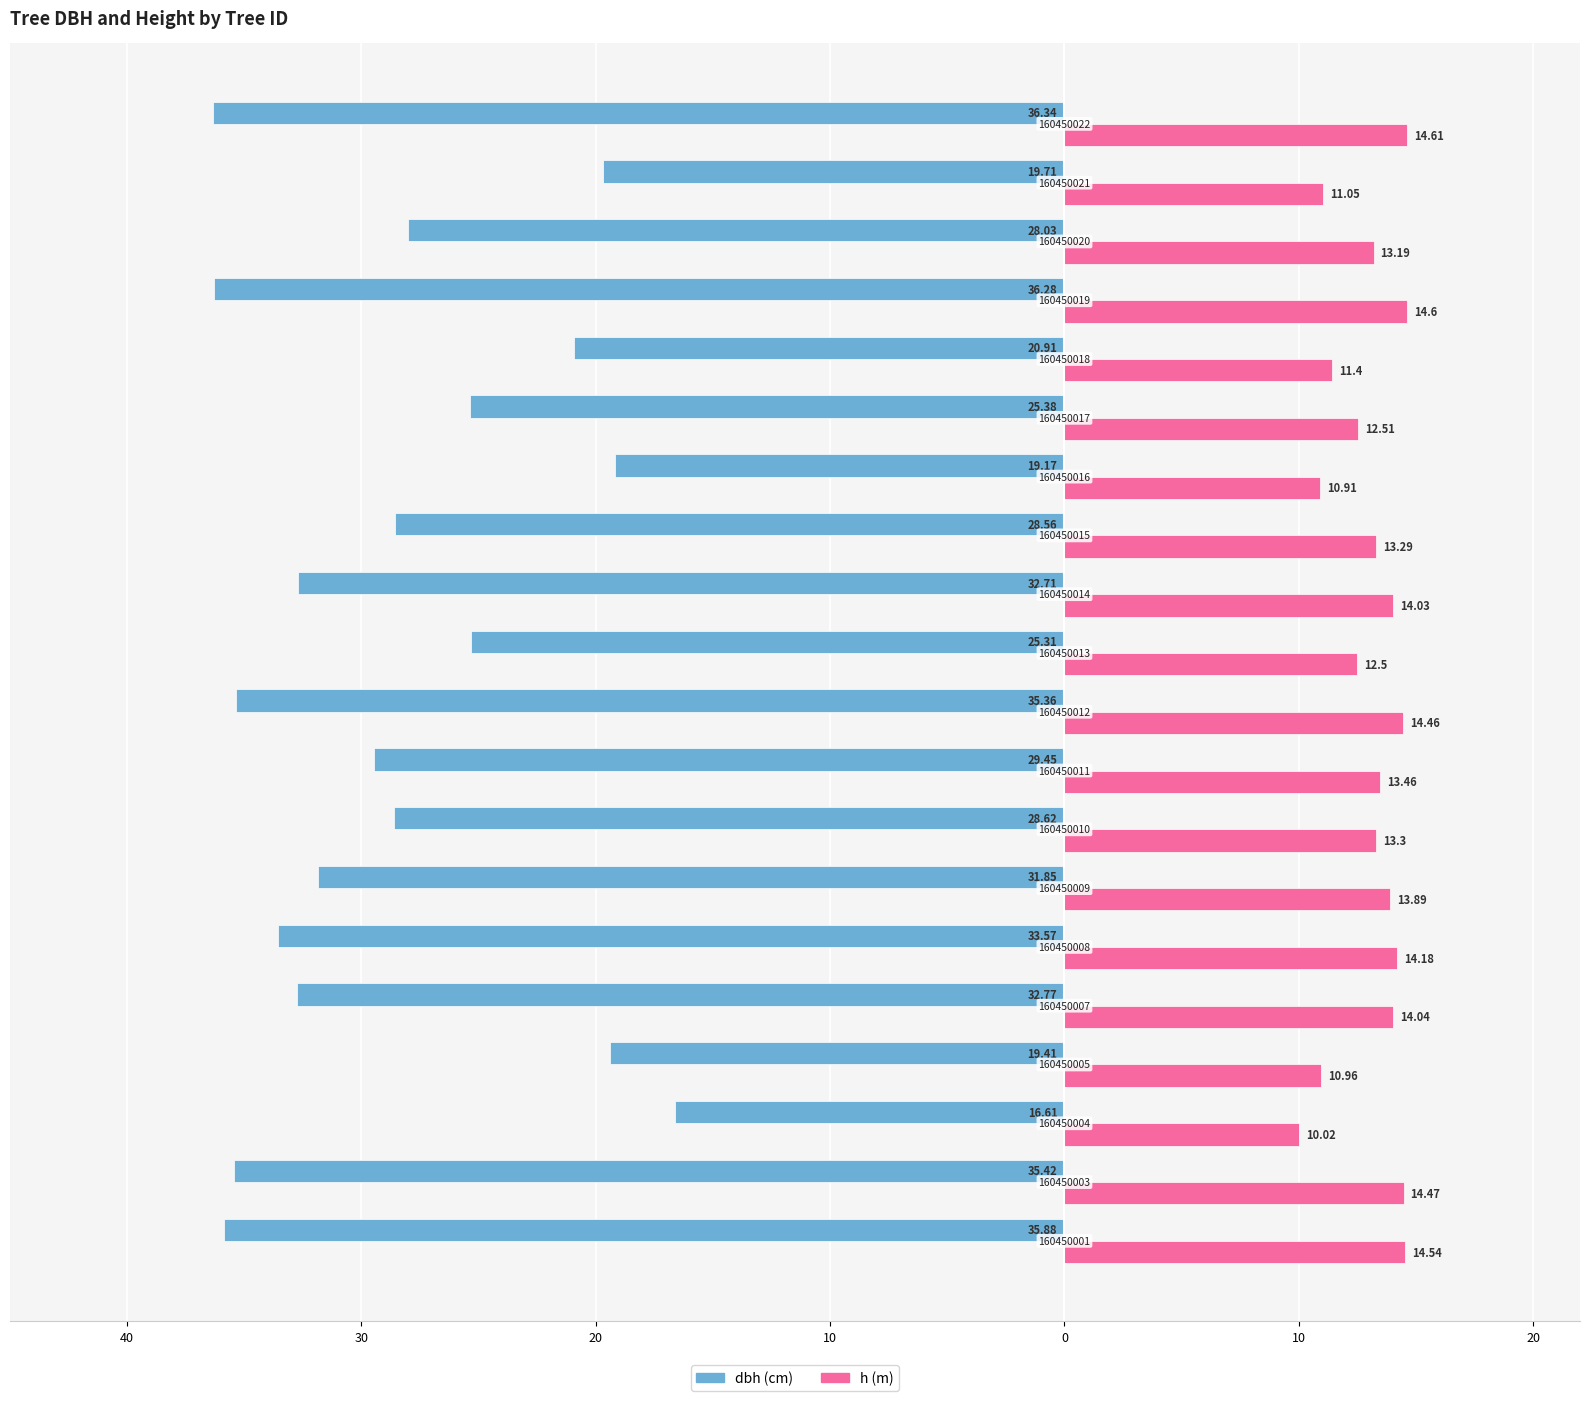

What is the value of the dbh bar at the 19th from the left?

-19.7